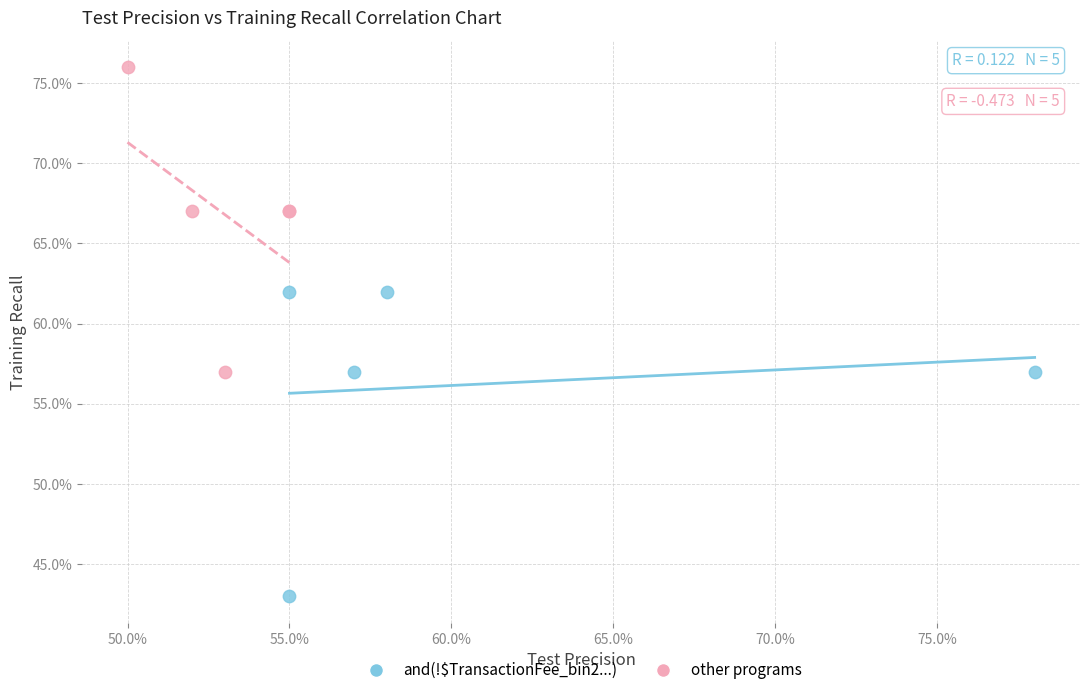

What are all the series names shown in the legend?

and(!$TransactionFee_bin2...), other programs